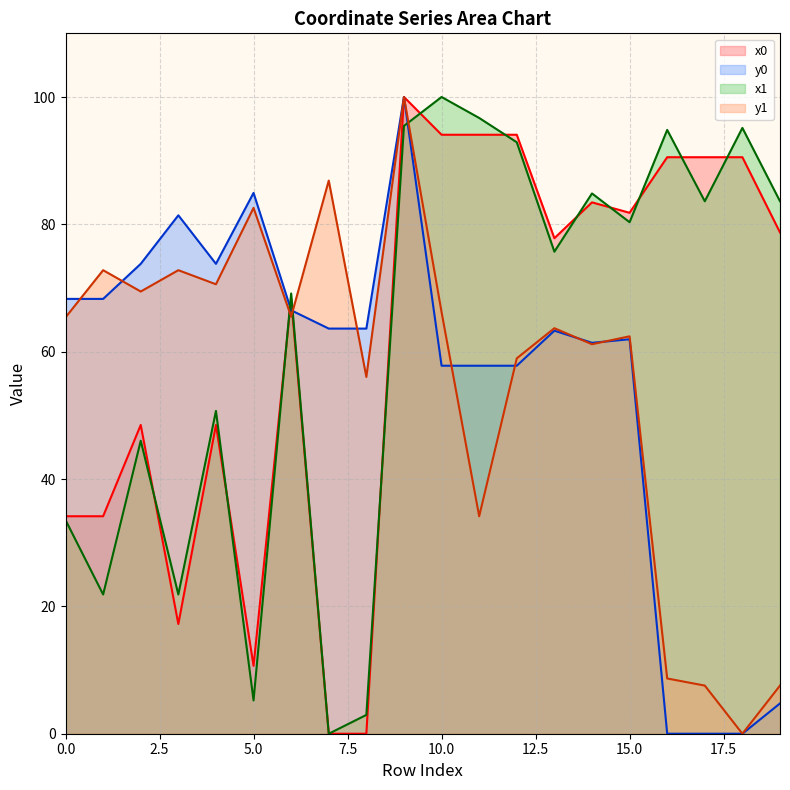

True or false: x0 has a value of 100.0 at 9.

True